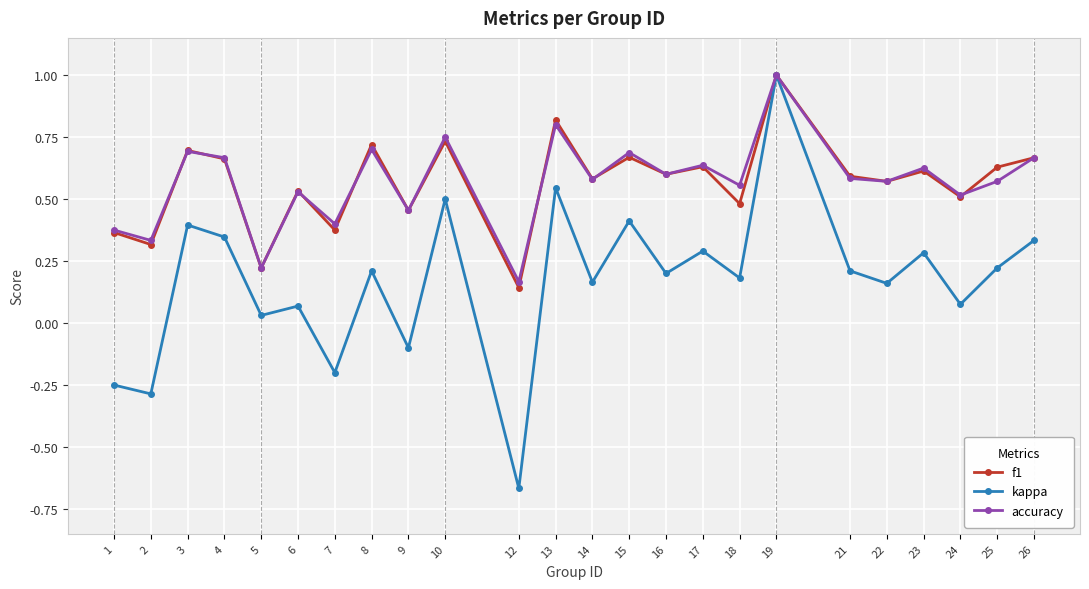

At which category does accuracy reach its first local peak?

3